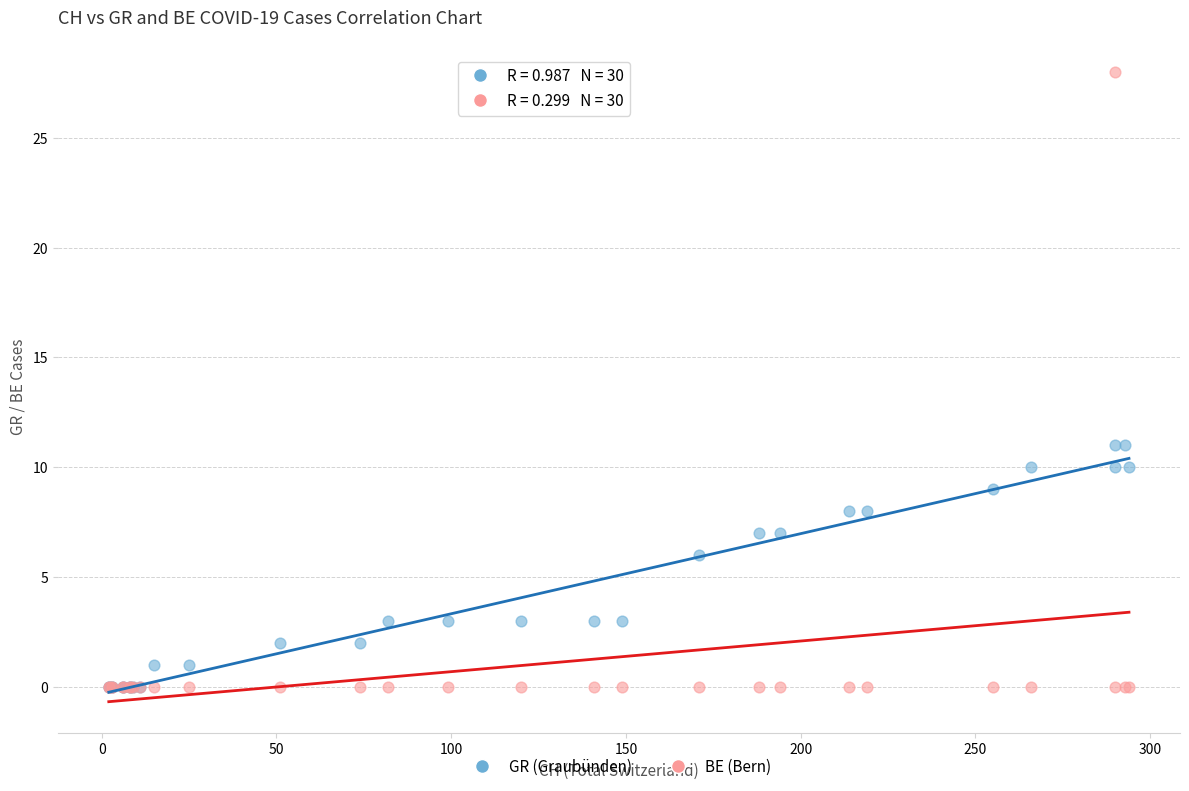

In the GR (Graubünden) series, what Y value is closest to 5?

6